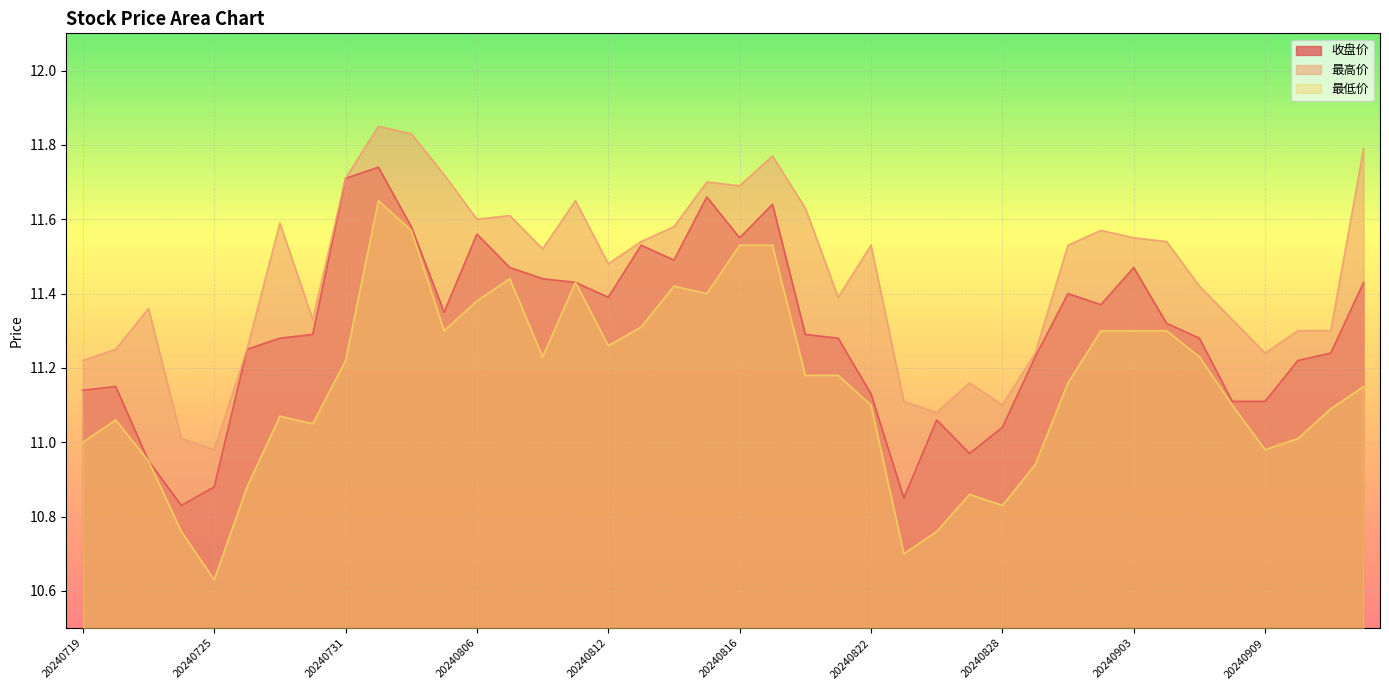

Rank the series by their maximum value, from lowest to highest.

最低价, 收盘价, 最高价